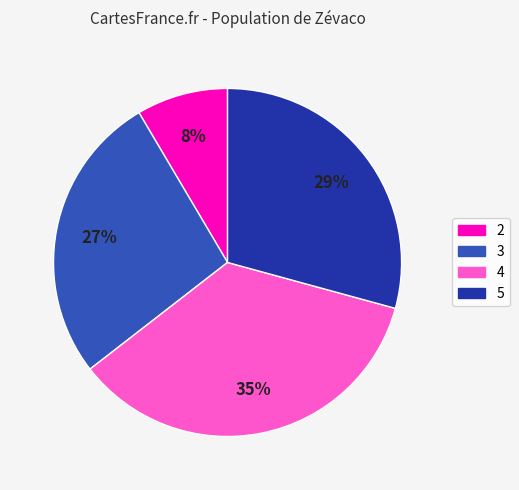

What percentage is the 5 slice, to the nearest percent?

29%